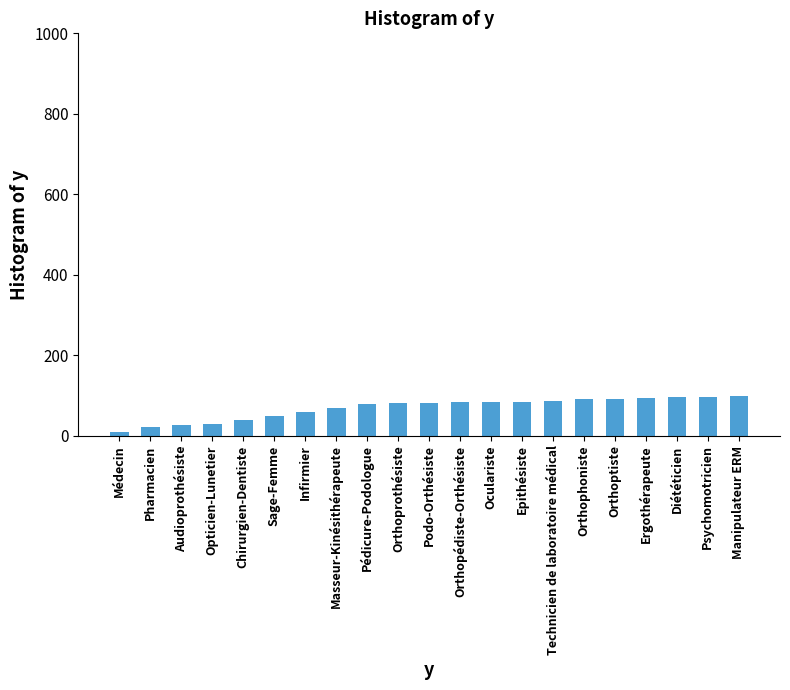

What is the greatest value displayed?

98